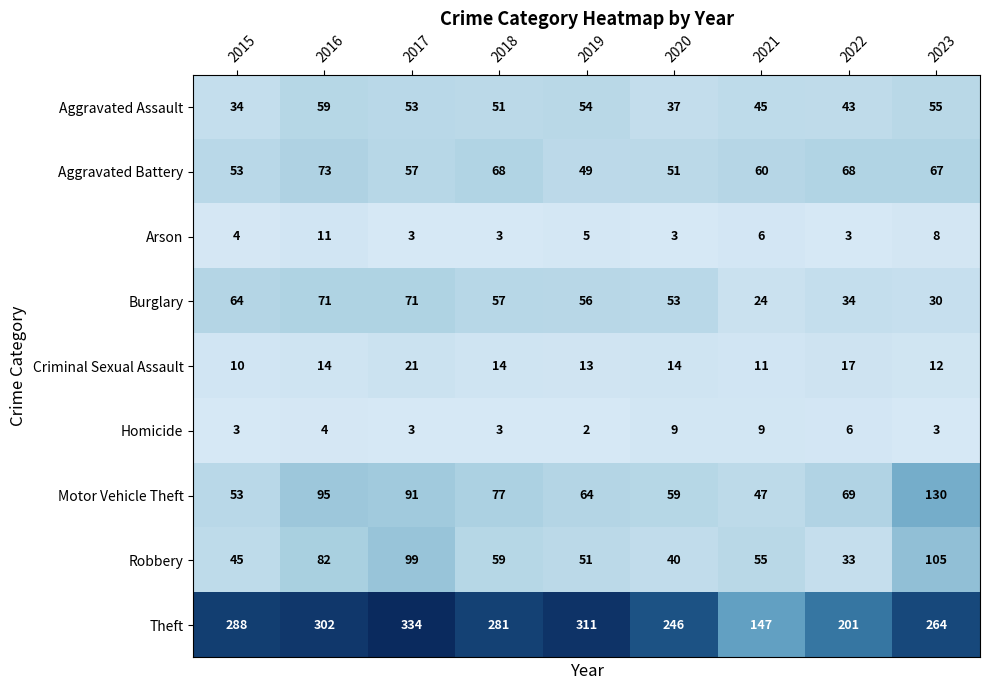

What is the minimum value for Arson?

3